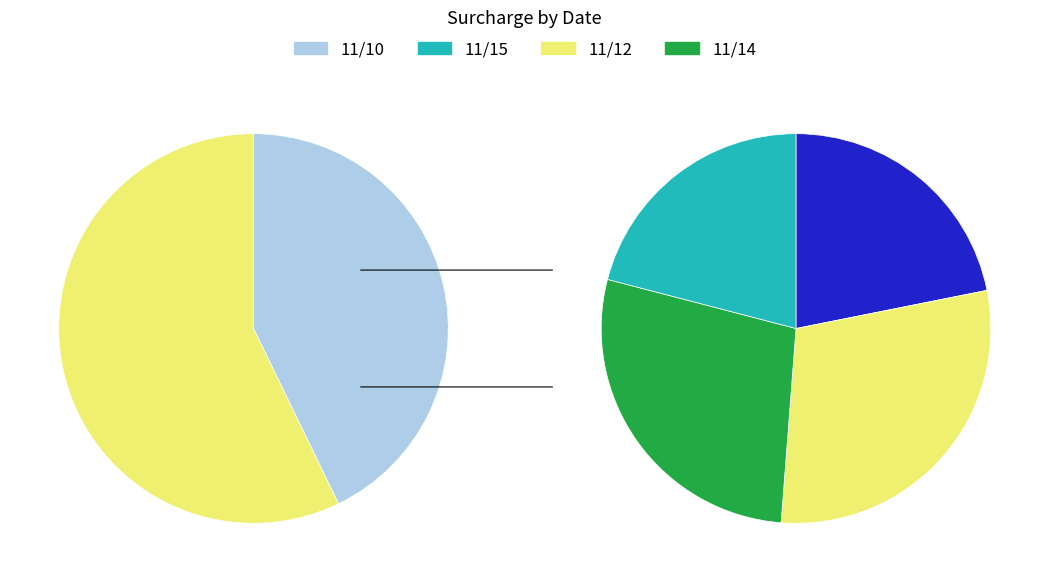

Approximately how many times larger is the value at 11/14 compared to 11/12?

0.9